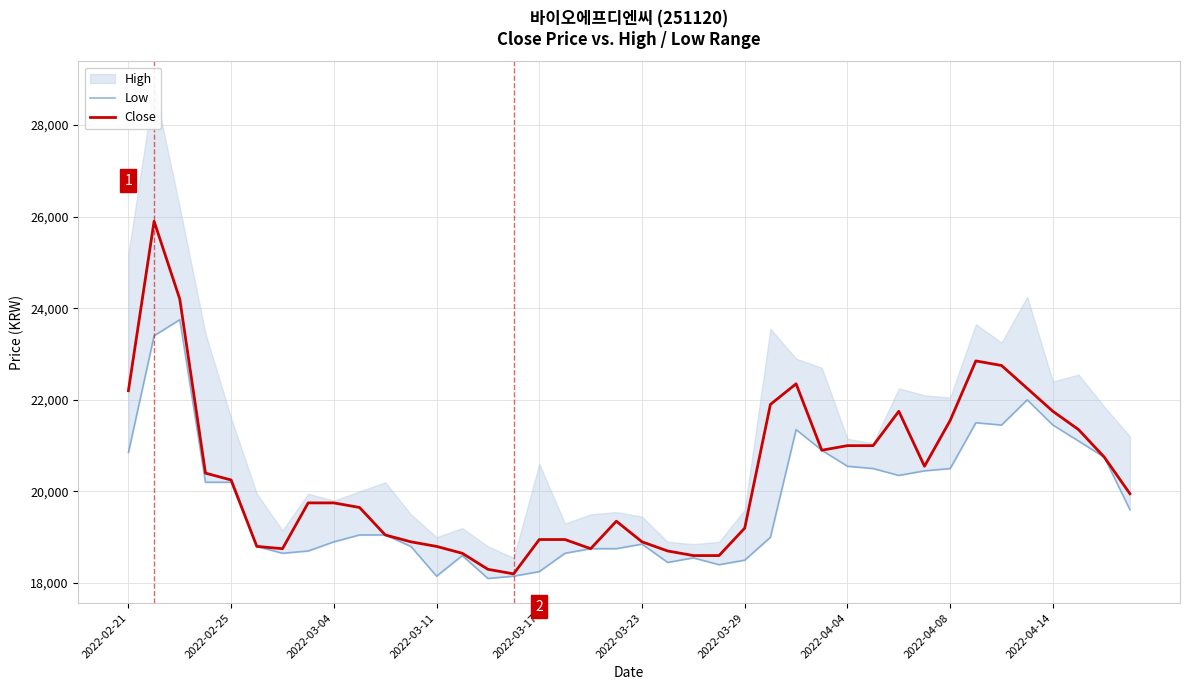

Does the chart display data point markers on the line(s)?

No